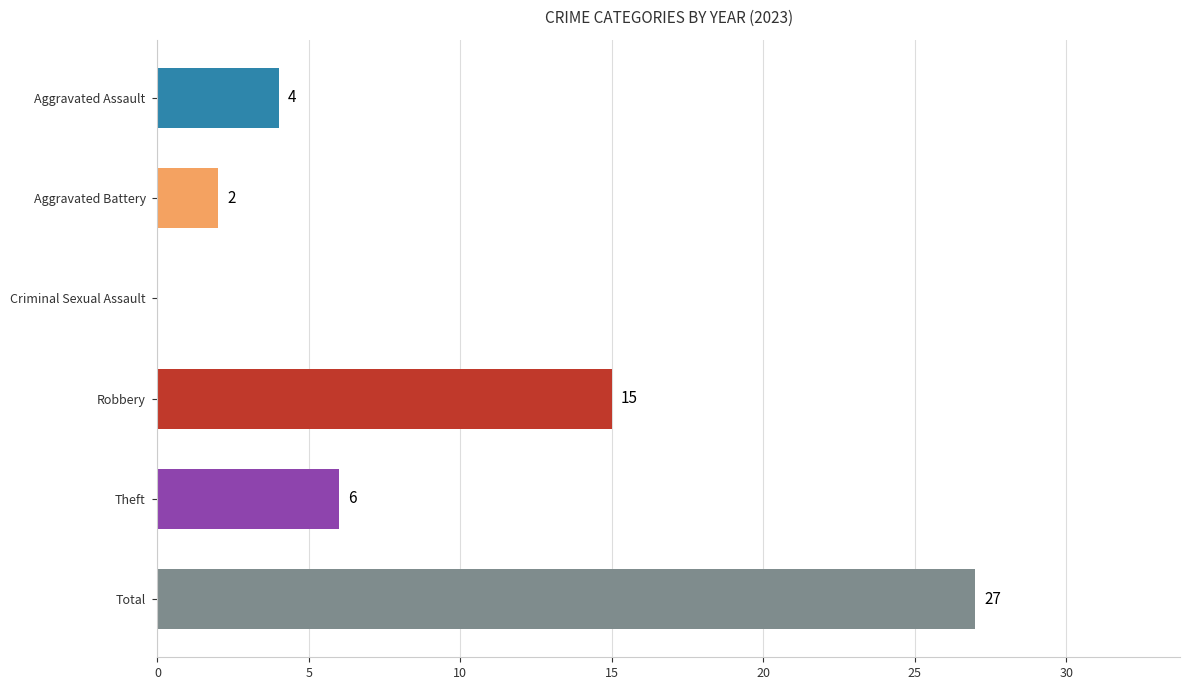

What is the change in value from Aggravated Assault to Criminal Sexual Assault?

-4